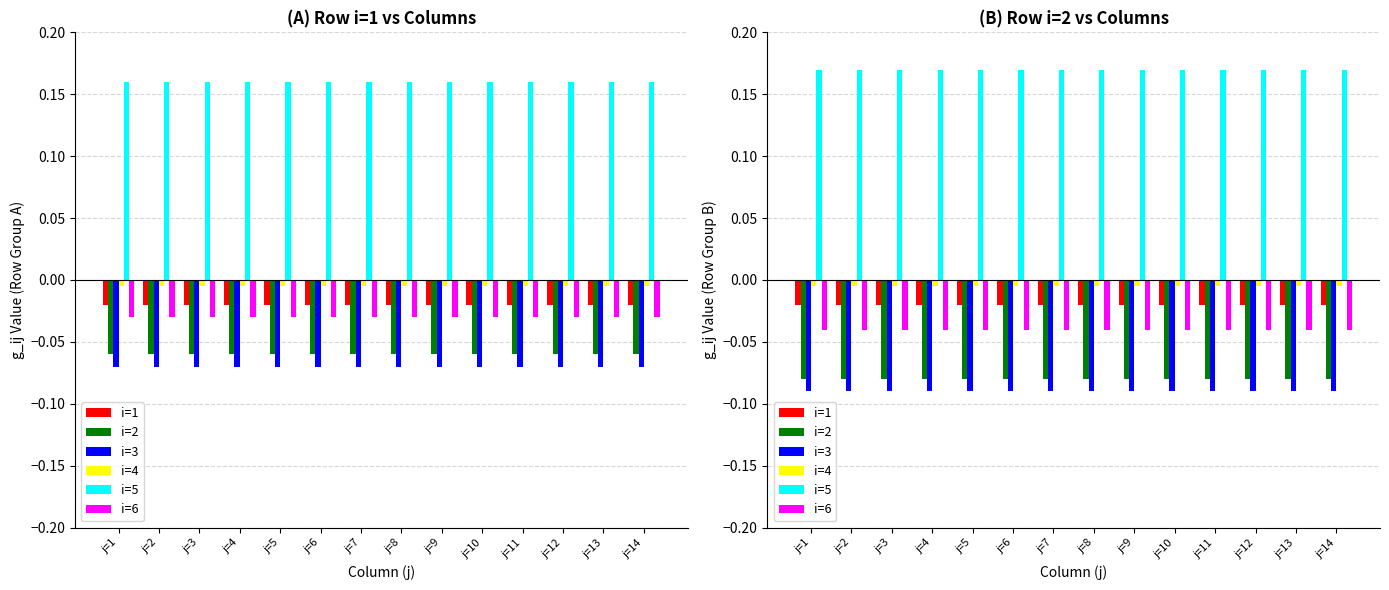

What is the total value across all series at j=5?

-0.1